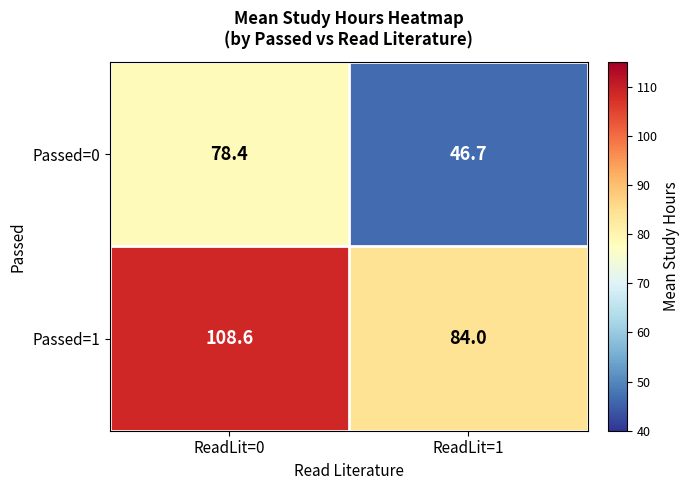

At which label does Passed=0 reach its minimum?

ReadLit=1